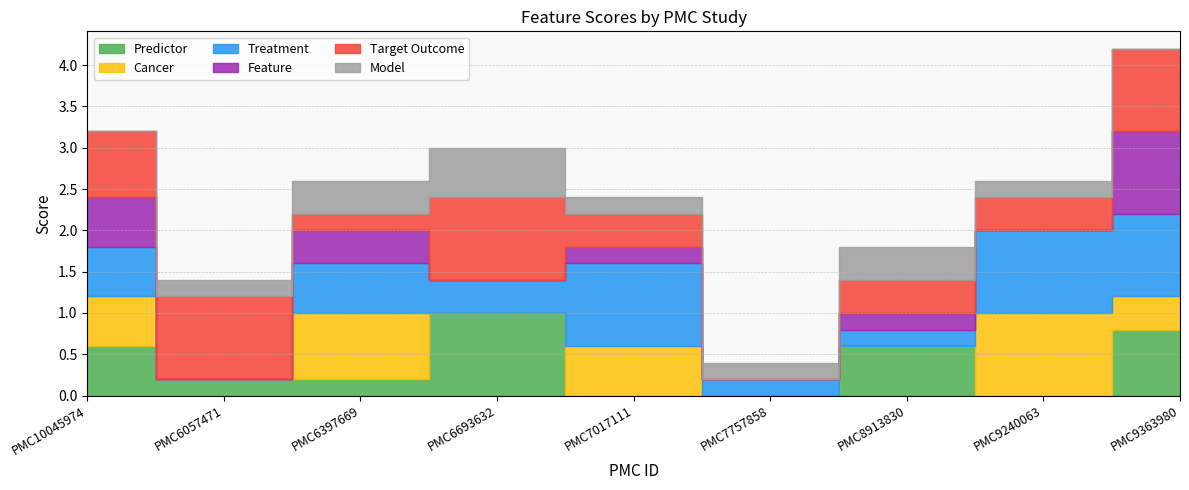

What is the label of the 3rd point from the left?

PMC6397669